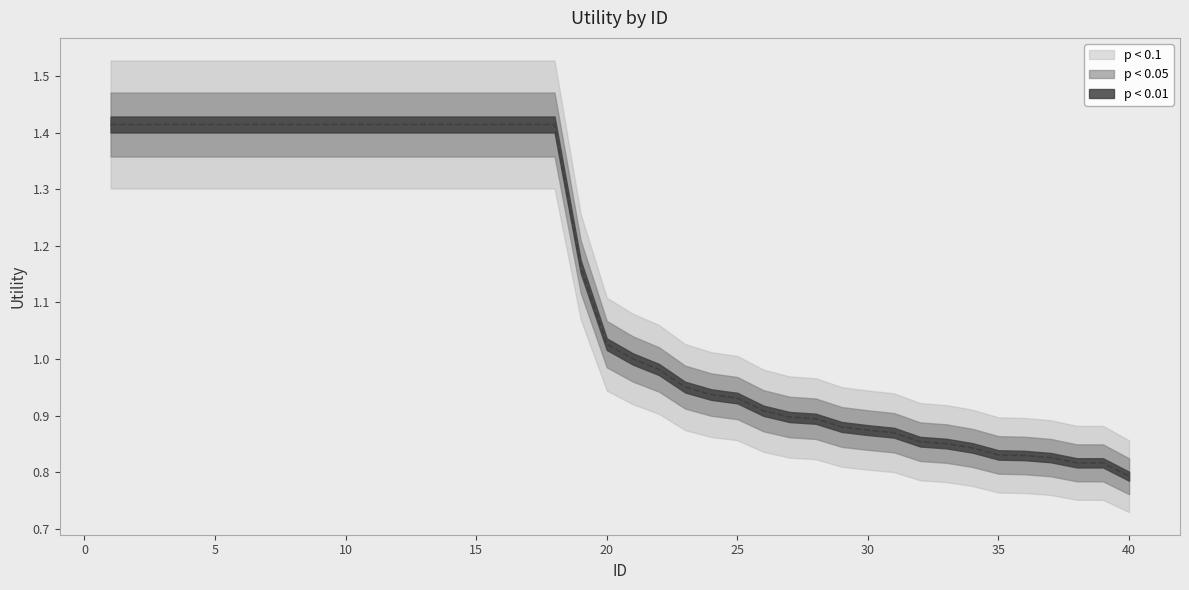

What is the sum of the values at 25 and 31?

1.8